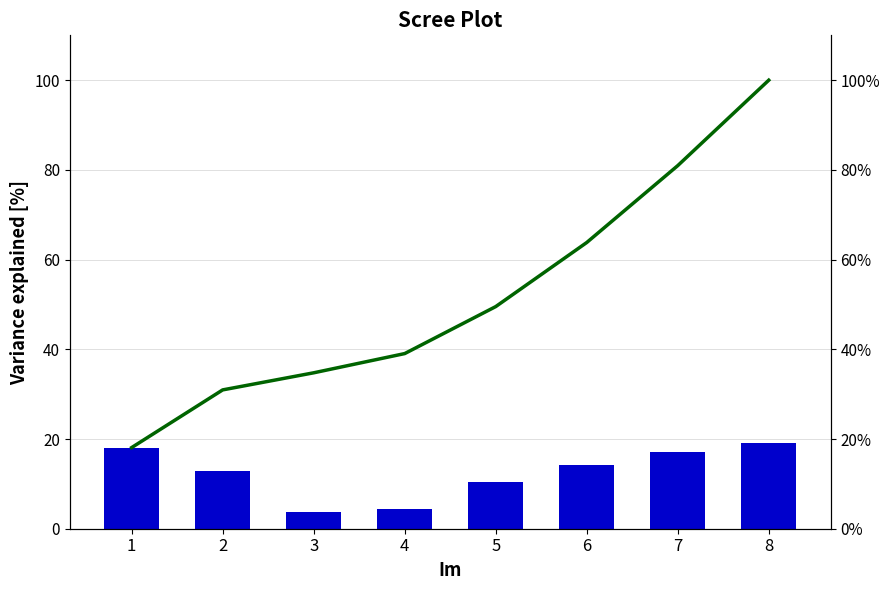

List the labels in order of value, largest first.

8, 7, 6, 5, 4, 3, 2, 1